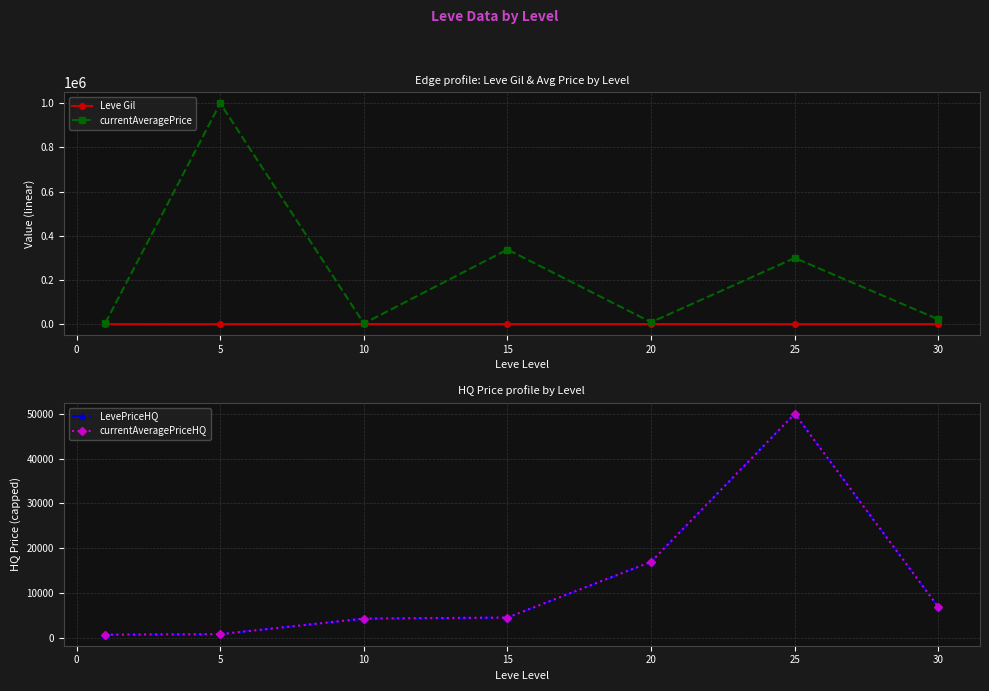

Which series reaches the maximum Y coordinate?

currentAveragePrice